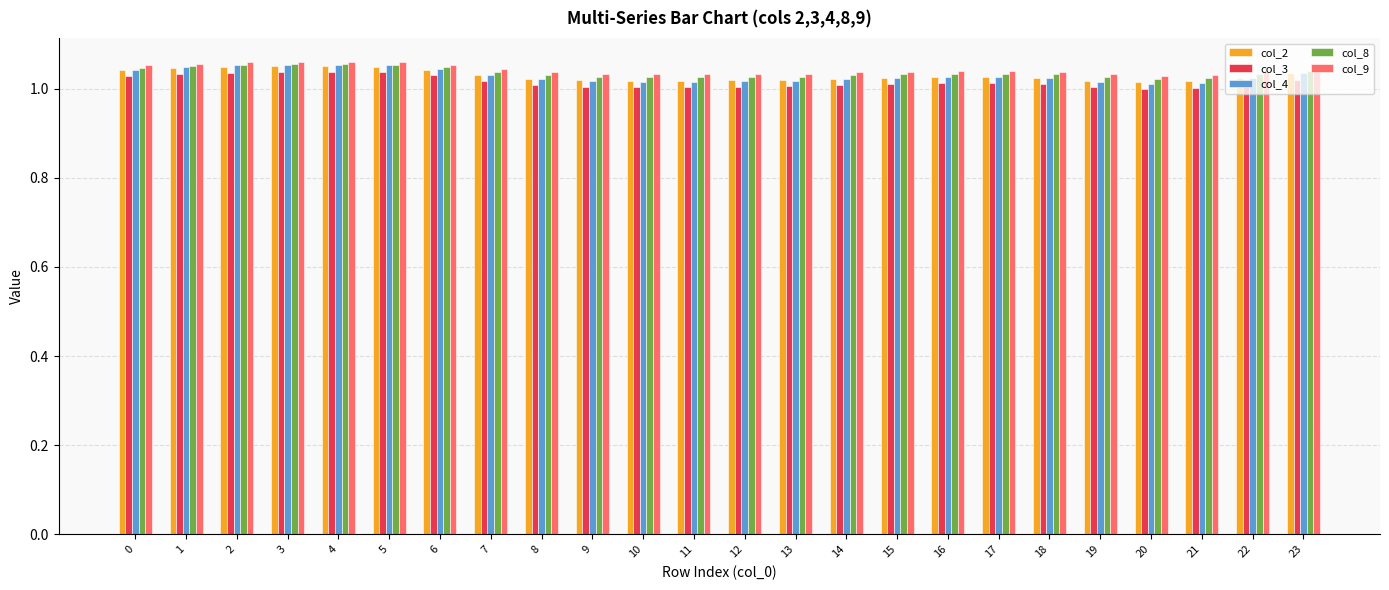

Which series has the largest range (max minus min)?

col_4